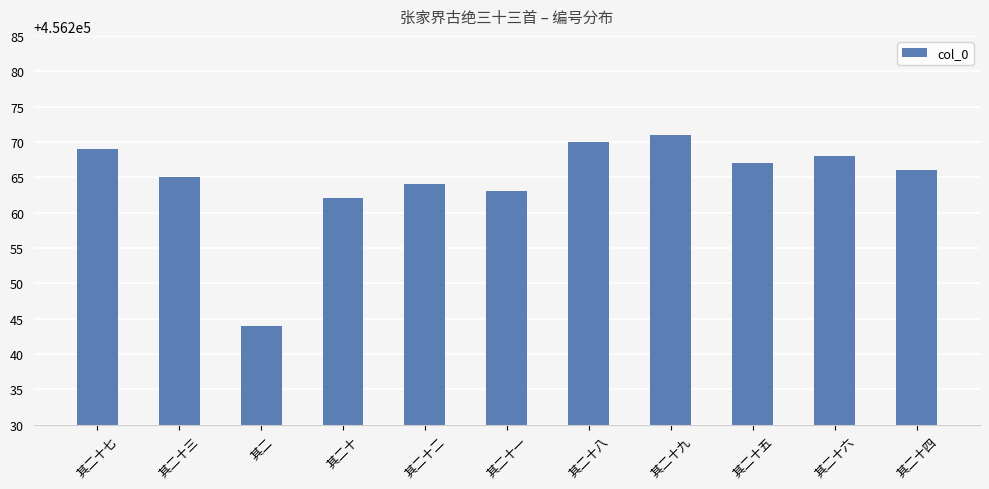

What is the difference between the maximum and second lowest values?

9